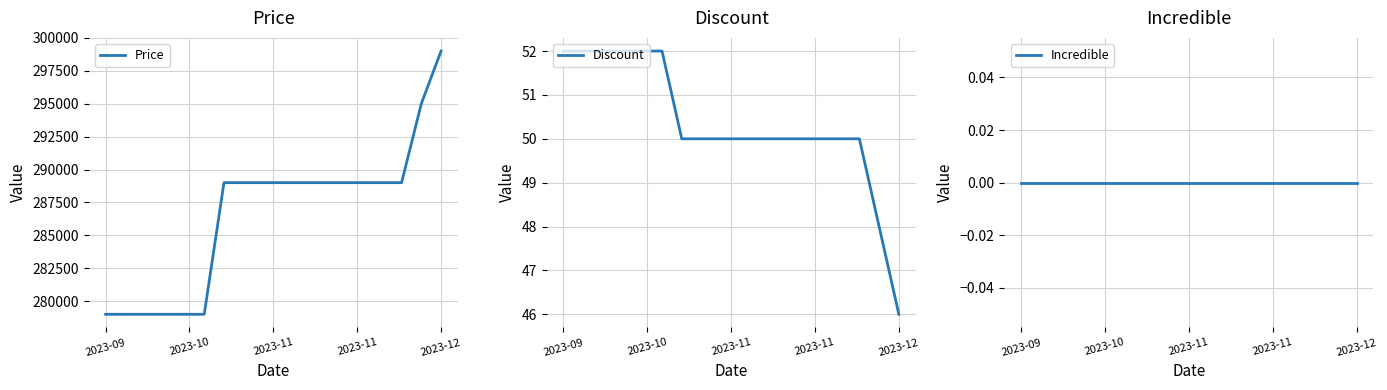

Which category has the lowest value in the Discount series?

2023-12